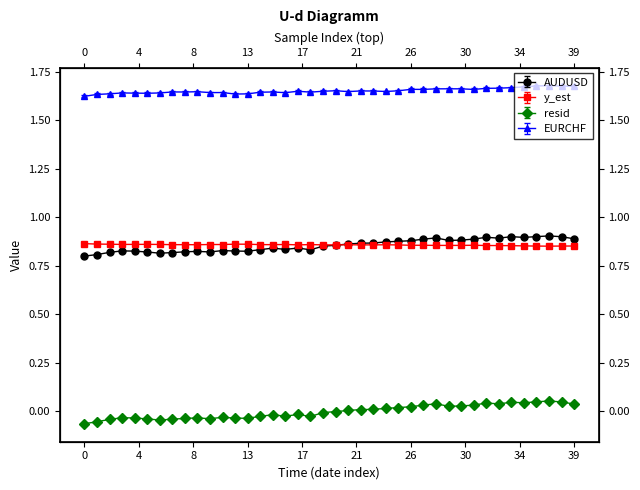

After their last crossing, which series has the higher values: y_est or AUDUSD?

AUDUSD